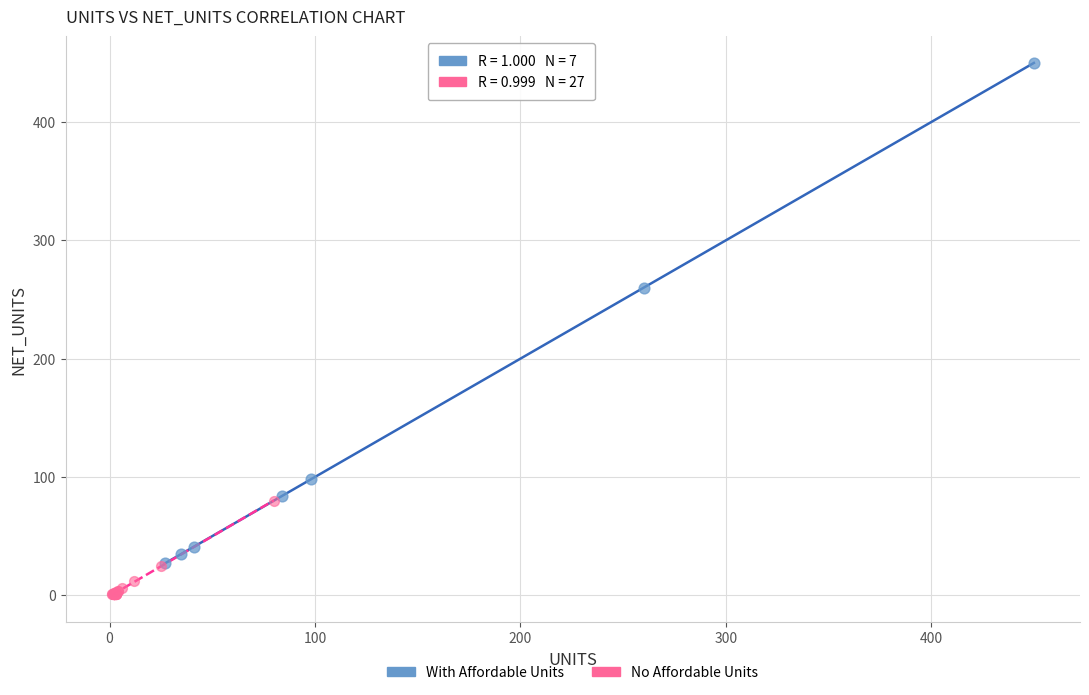

Which series has the widest spread of Y values?

With Affordable Units